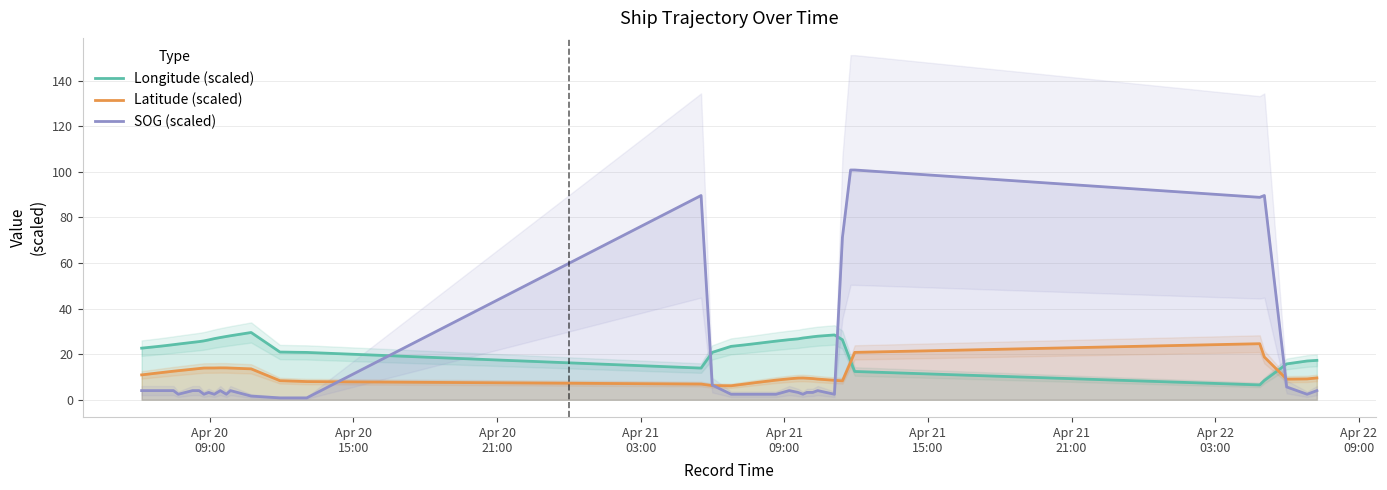

What is the highest value of the Latitude (scaled) series?

24.6